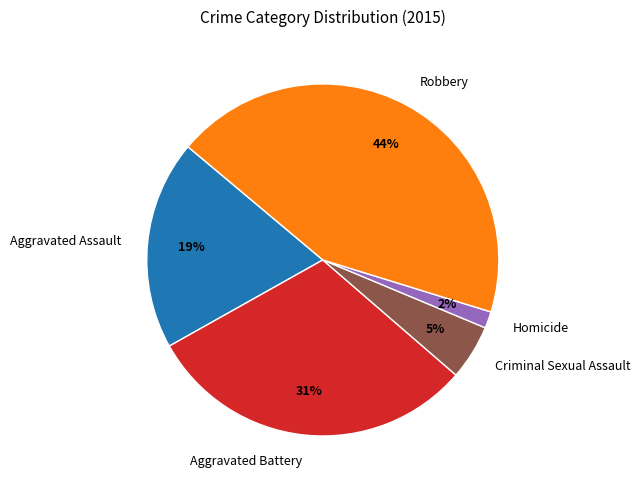

Rank the categories by value from lowest to highest.

Homicide, Criminal Sexual Assault, Aggravated Assault, Aggravated Battery, Robbery